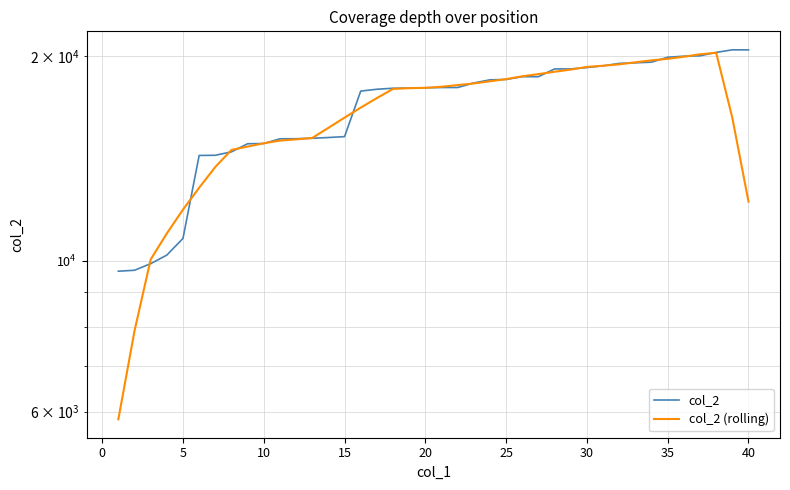

Count the number of data series in this chart.

2